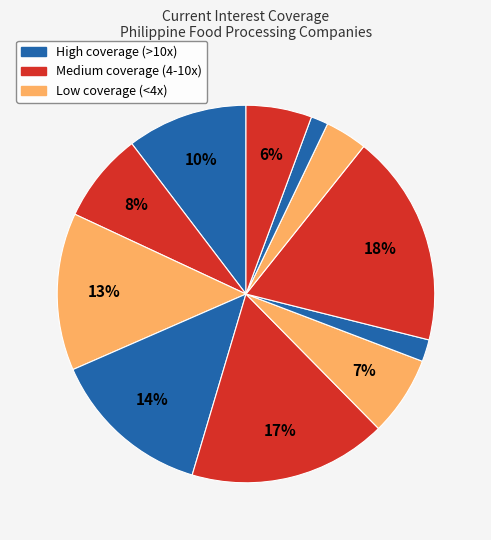

How many segments does this pie chart have?

11